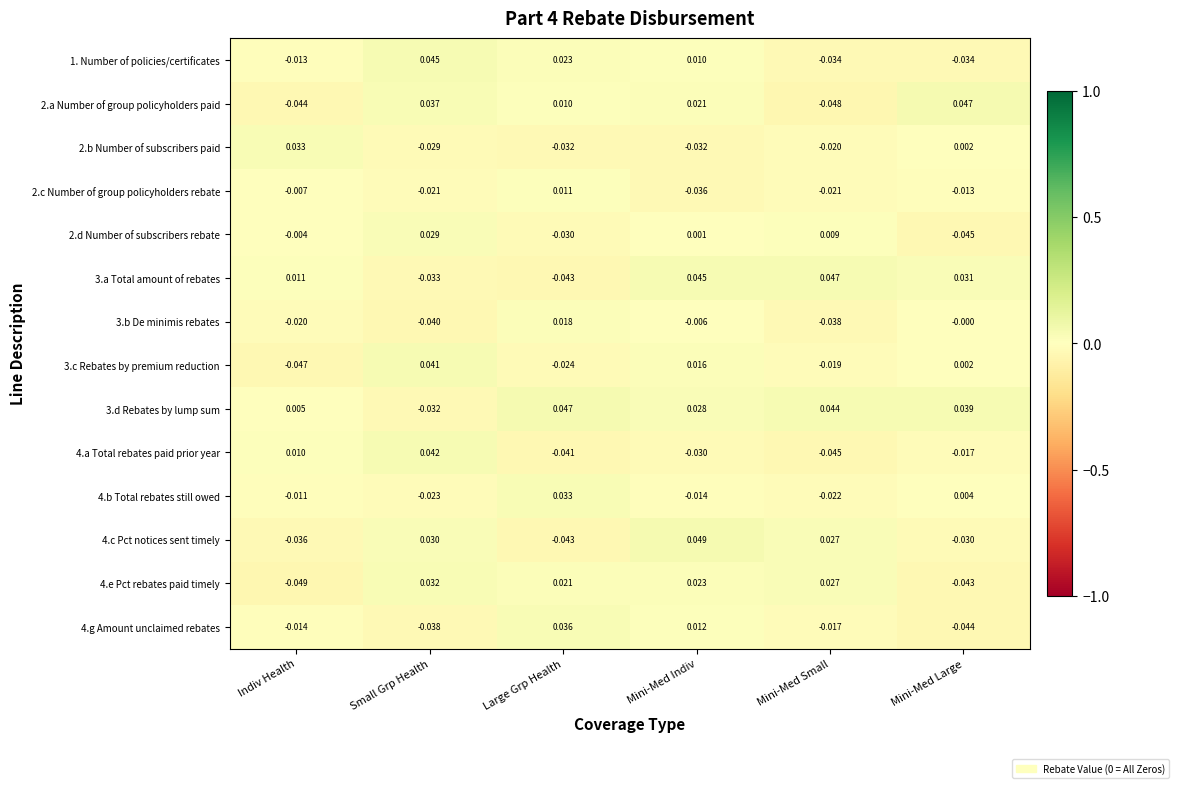

How many distinct data groups are displayed?

14